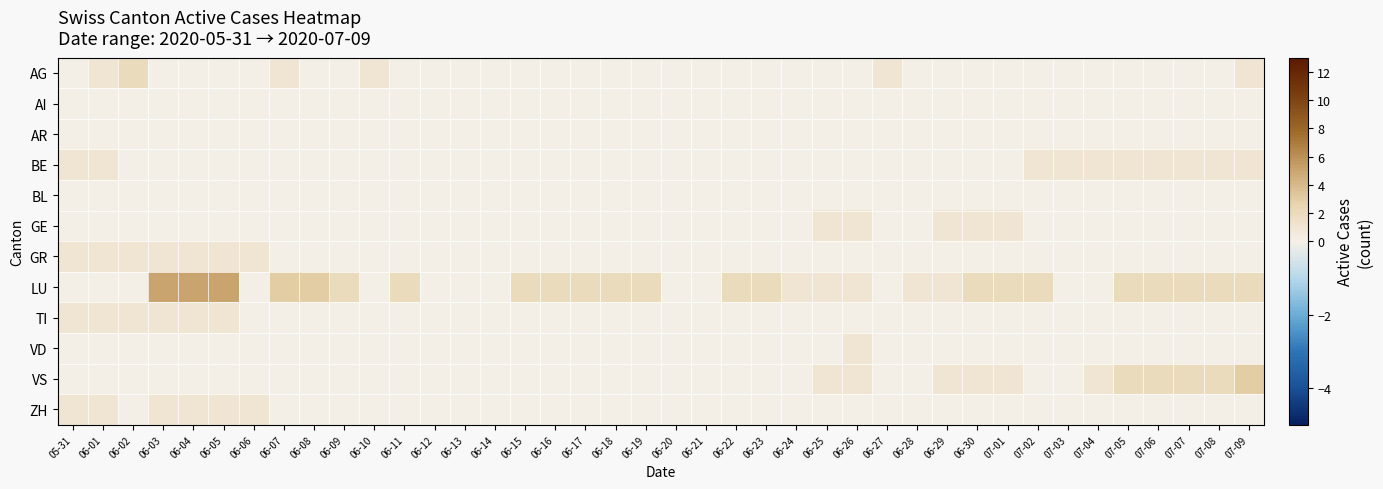

Which has a higher value, 06-25 or 06-24?

06-25